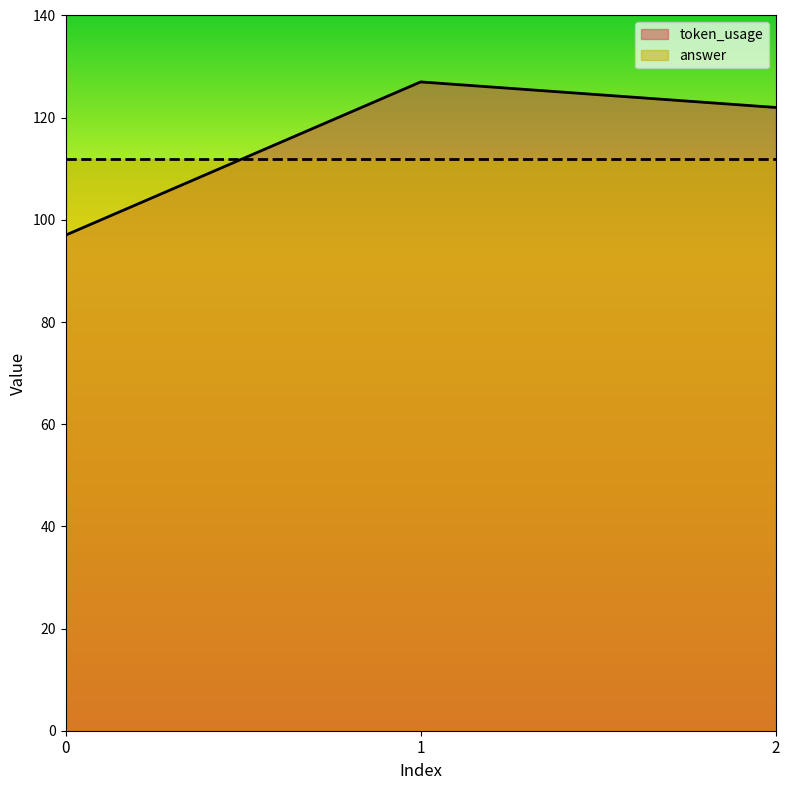

What is the difference between the maximum and minimum values?

30